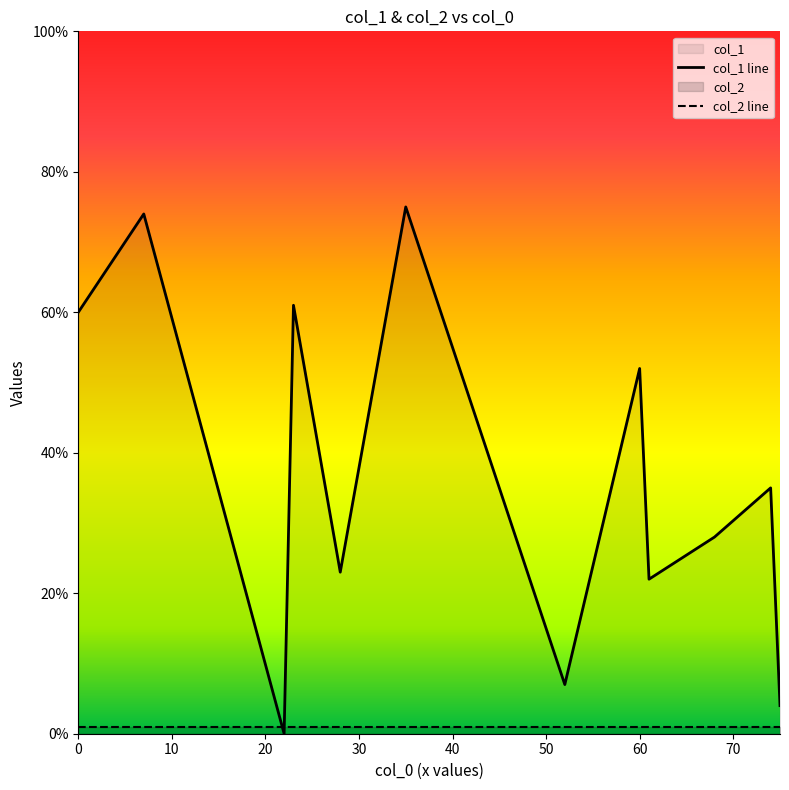

What is the maximum value shown in the chart?

75